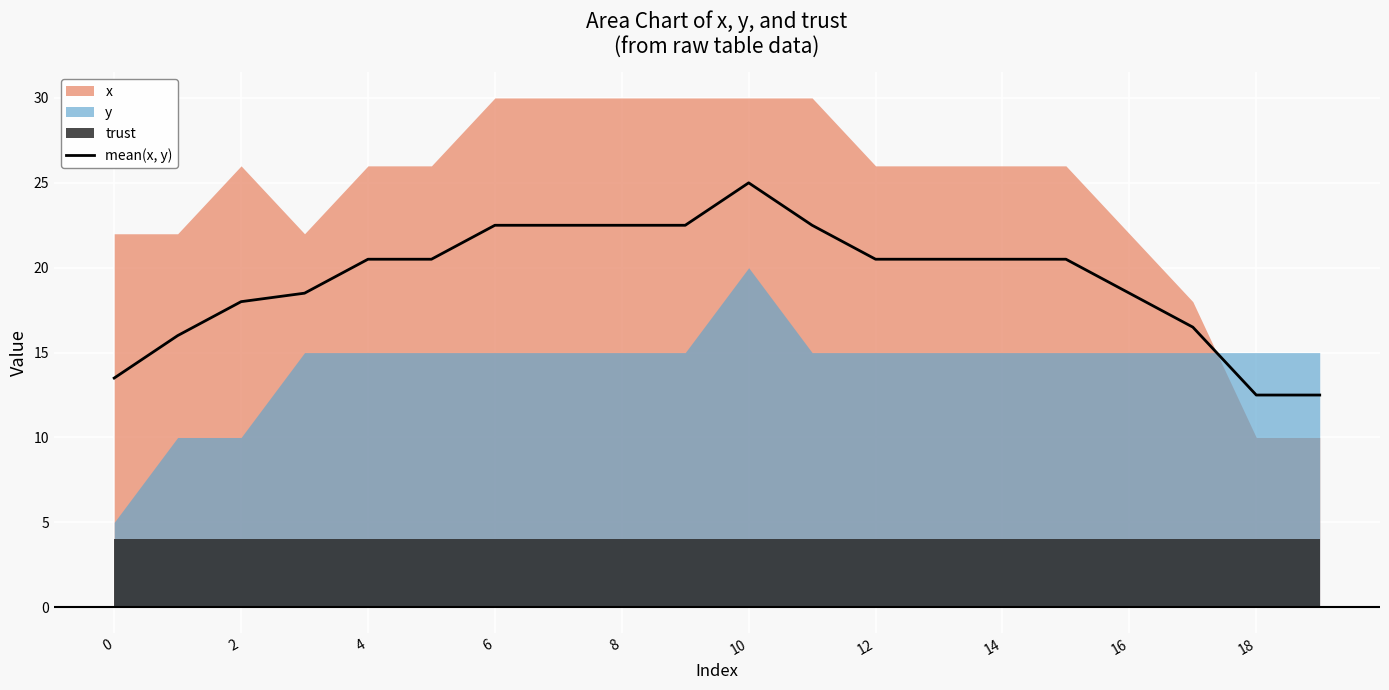

The mean(x, y) series shows 34.5 at 14. True or false?

False